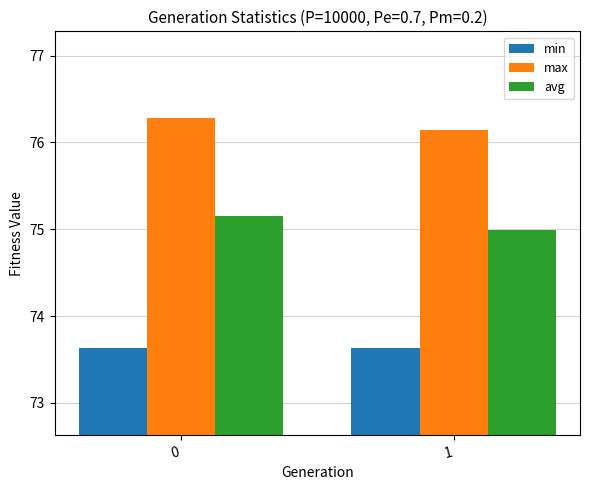

Which series changed the most between 0 and 1?

avg